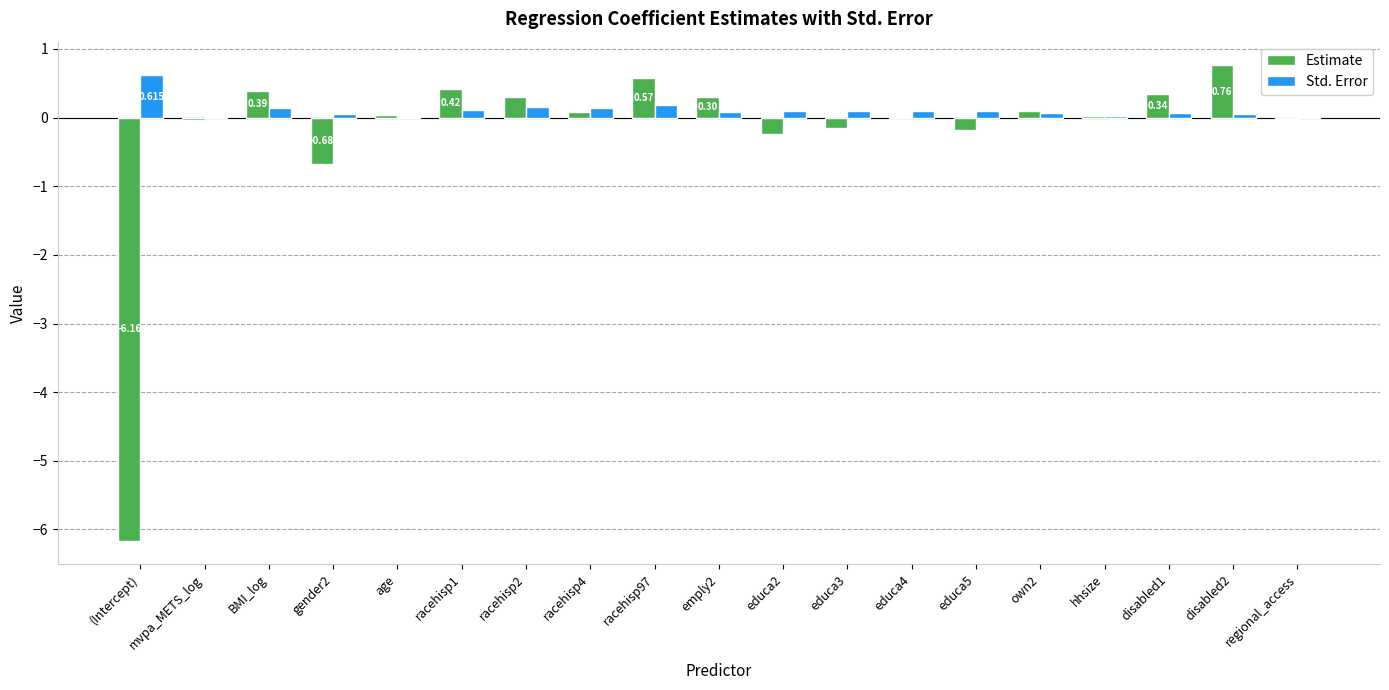

Between educa3 and disabled2, which series saw the biggest shift?

Estimate